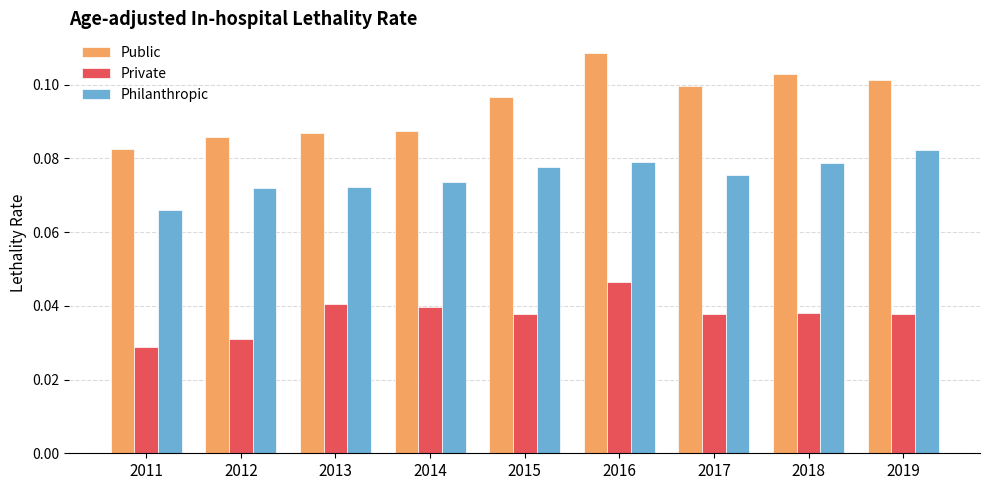

The value of Philanthropic at 2013 is 0.1. True or false?

True